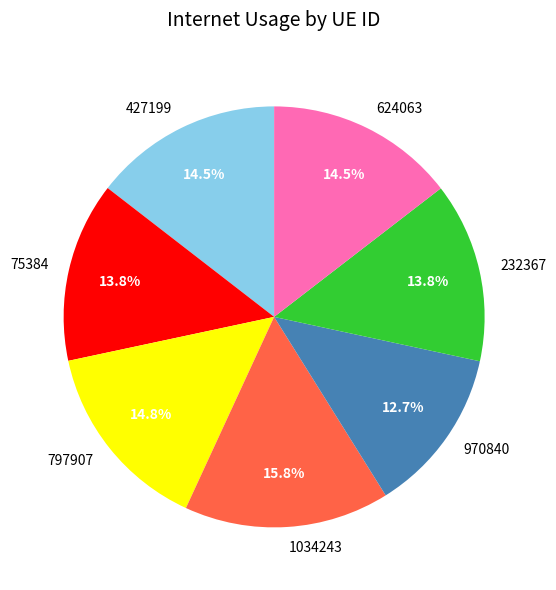

Is there a majority slice in this chart?

No